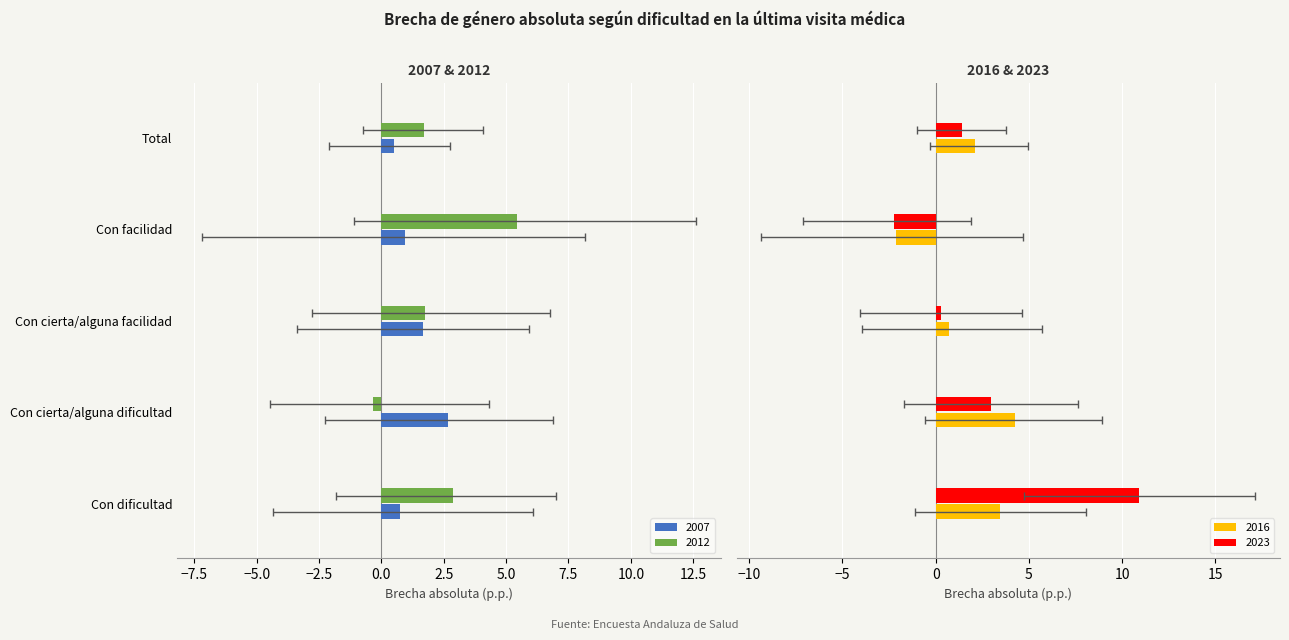

Between Con facilidad and Con dificultad, which is larger?

Con facilidad